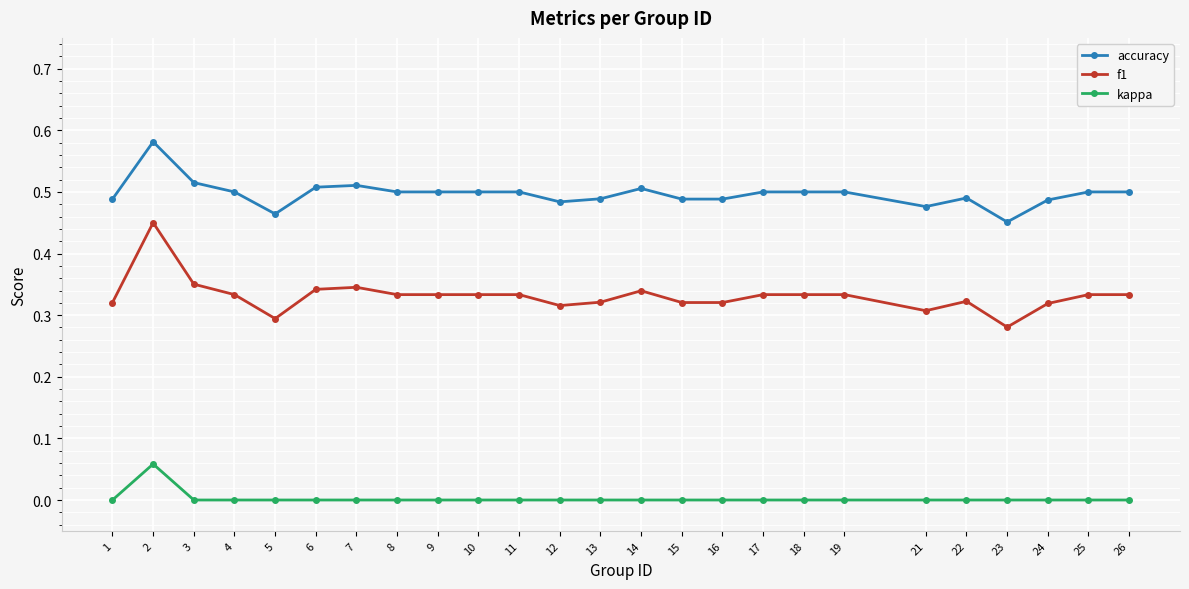

What are all the series names shown in the legend?

accuracy, f1, kappa